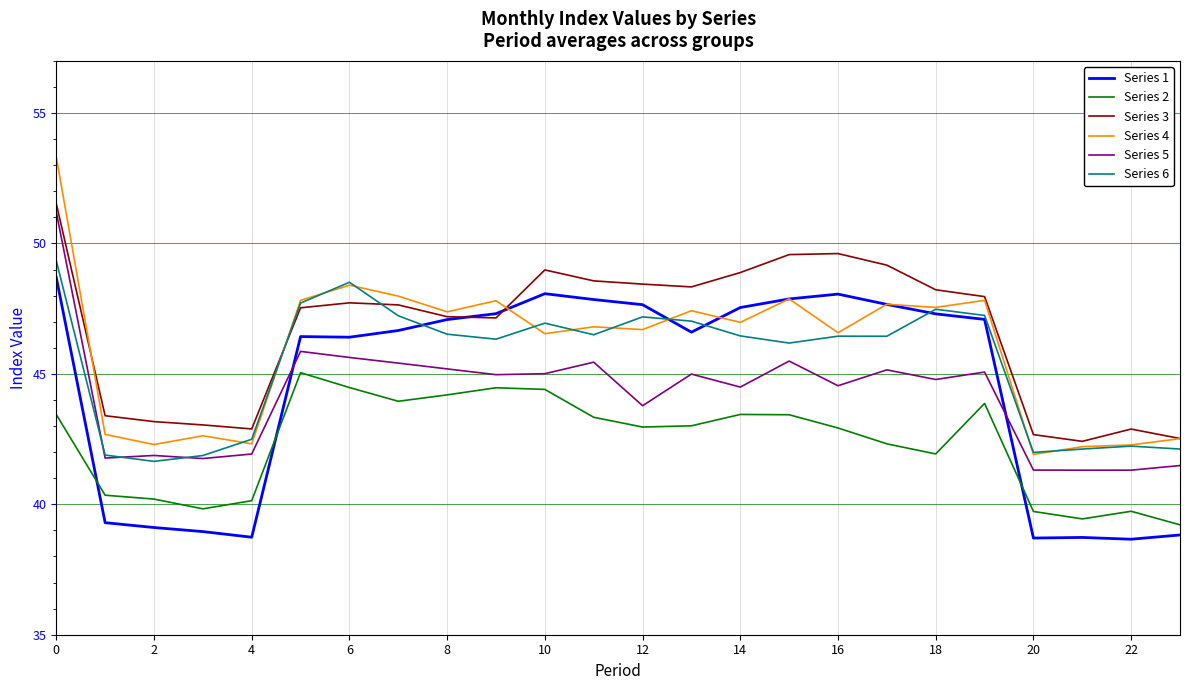

In Series 5, how many points are lower than both neighbors (excluding endpoints)?

8